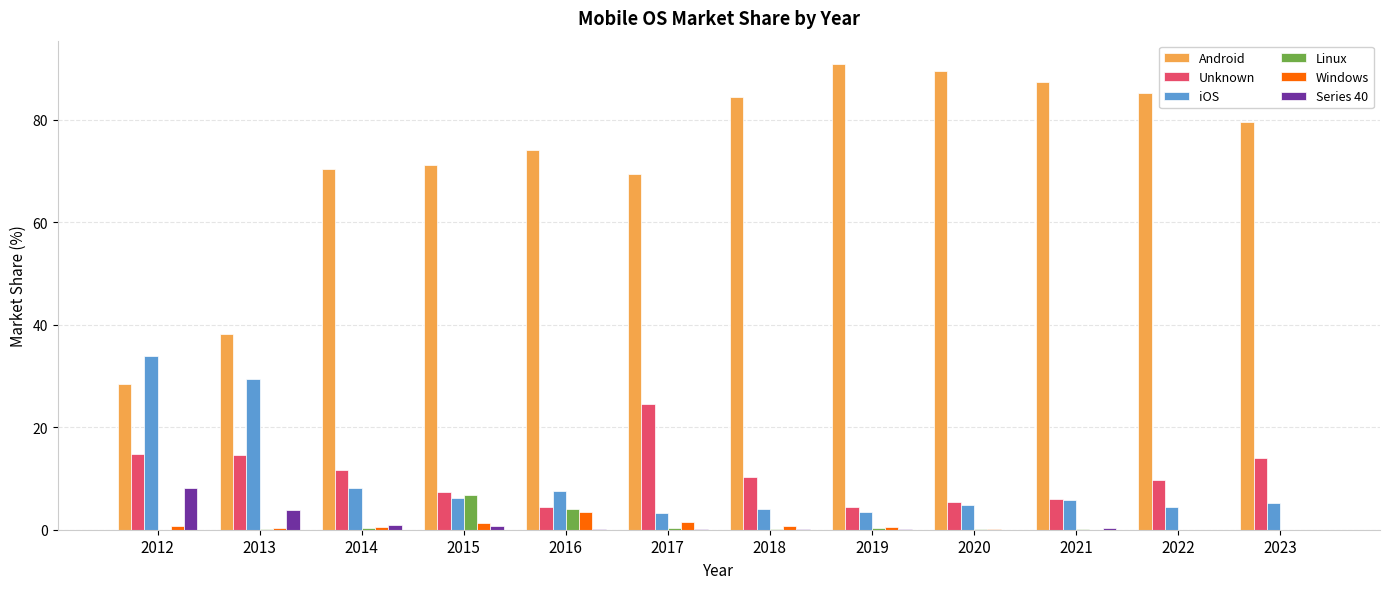

Is the value of Linux at 2018 greater than the value of iOS at 2022?

No